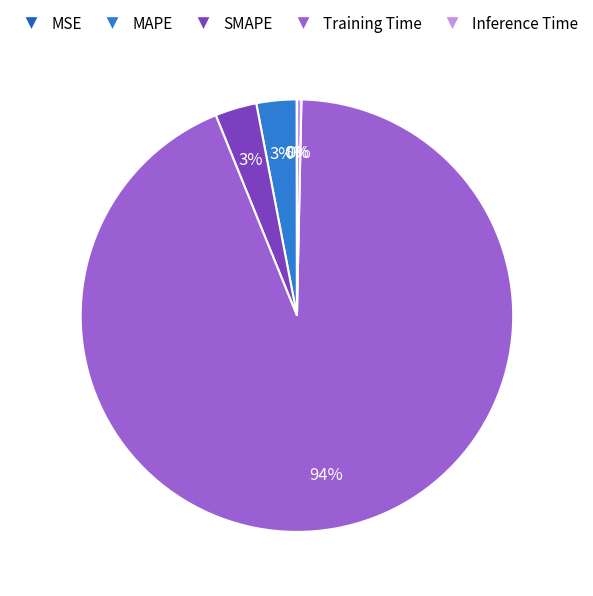

To the nearest percent, what is the difference between the largest and smallest slice percentages?

94%